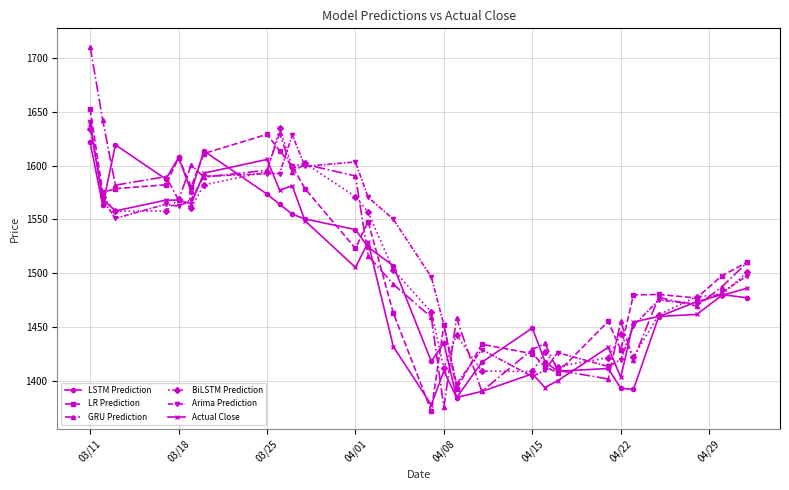

What is the highest value of the Actual Close series?

1638.5